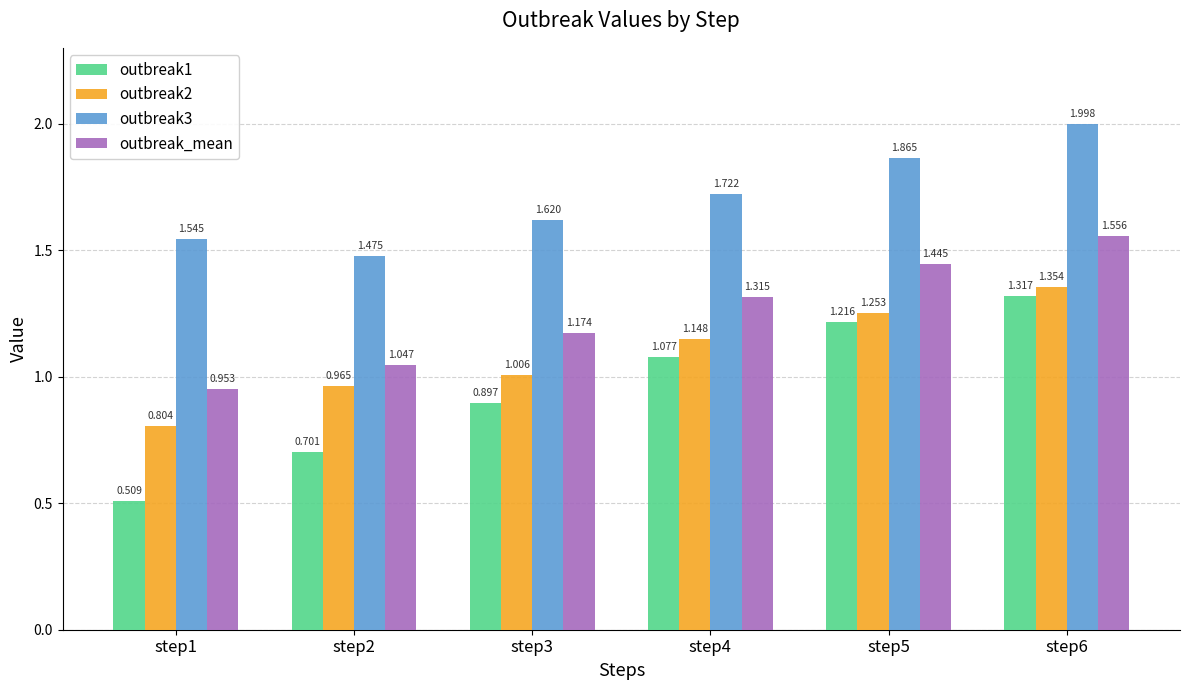

Rank the categories by outbreak2 value from lowest to highest.

step1, step2, step3, step4, step5, step6